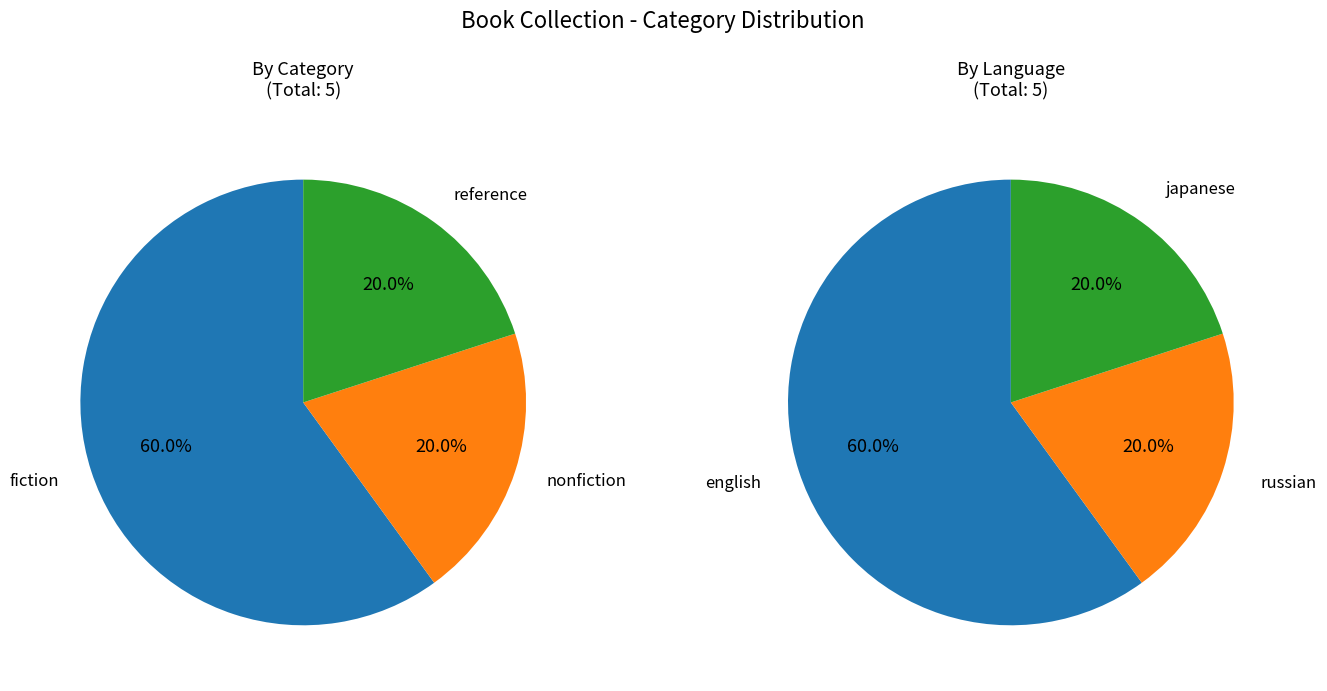

True or false: nonfiction accounts for 20% of the total.

True